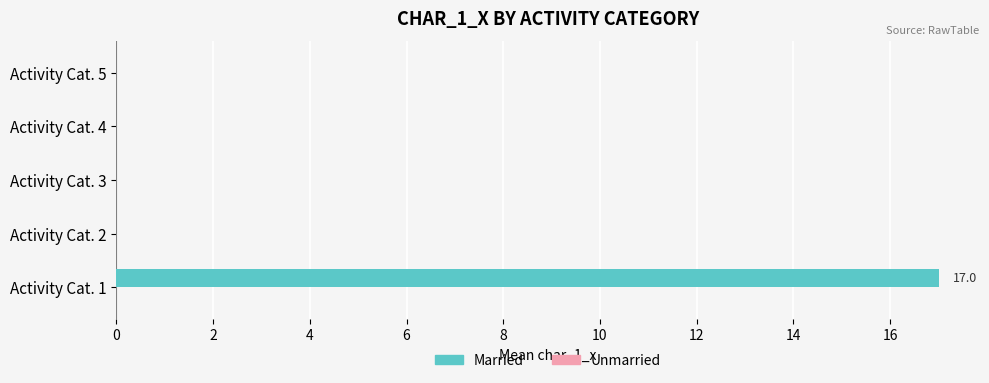

Is it true that the value at Activity Cat. 1 is 7?

False